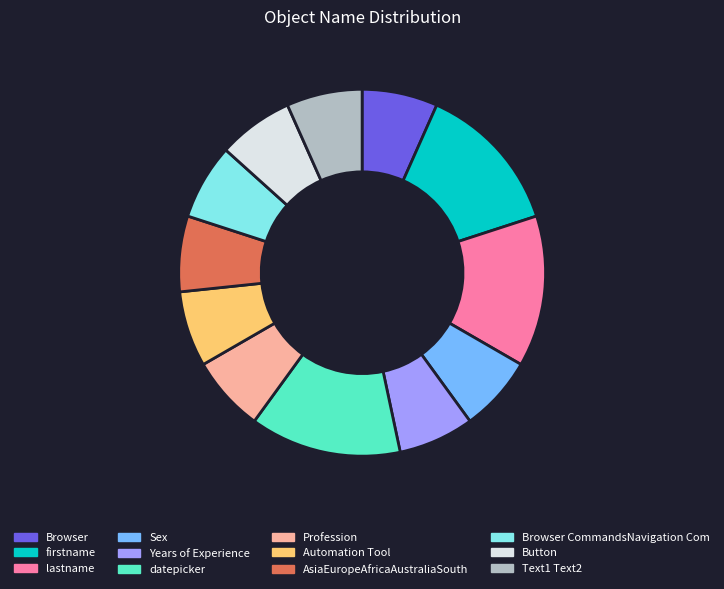

Does any single category account for the majority?

No